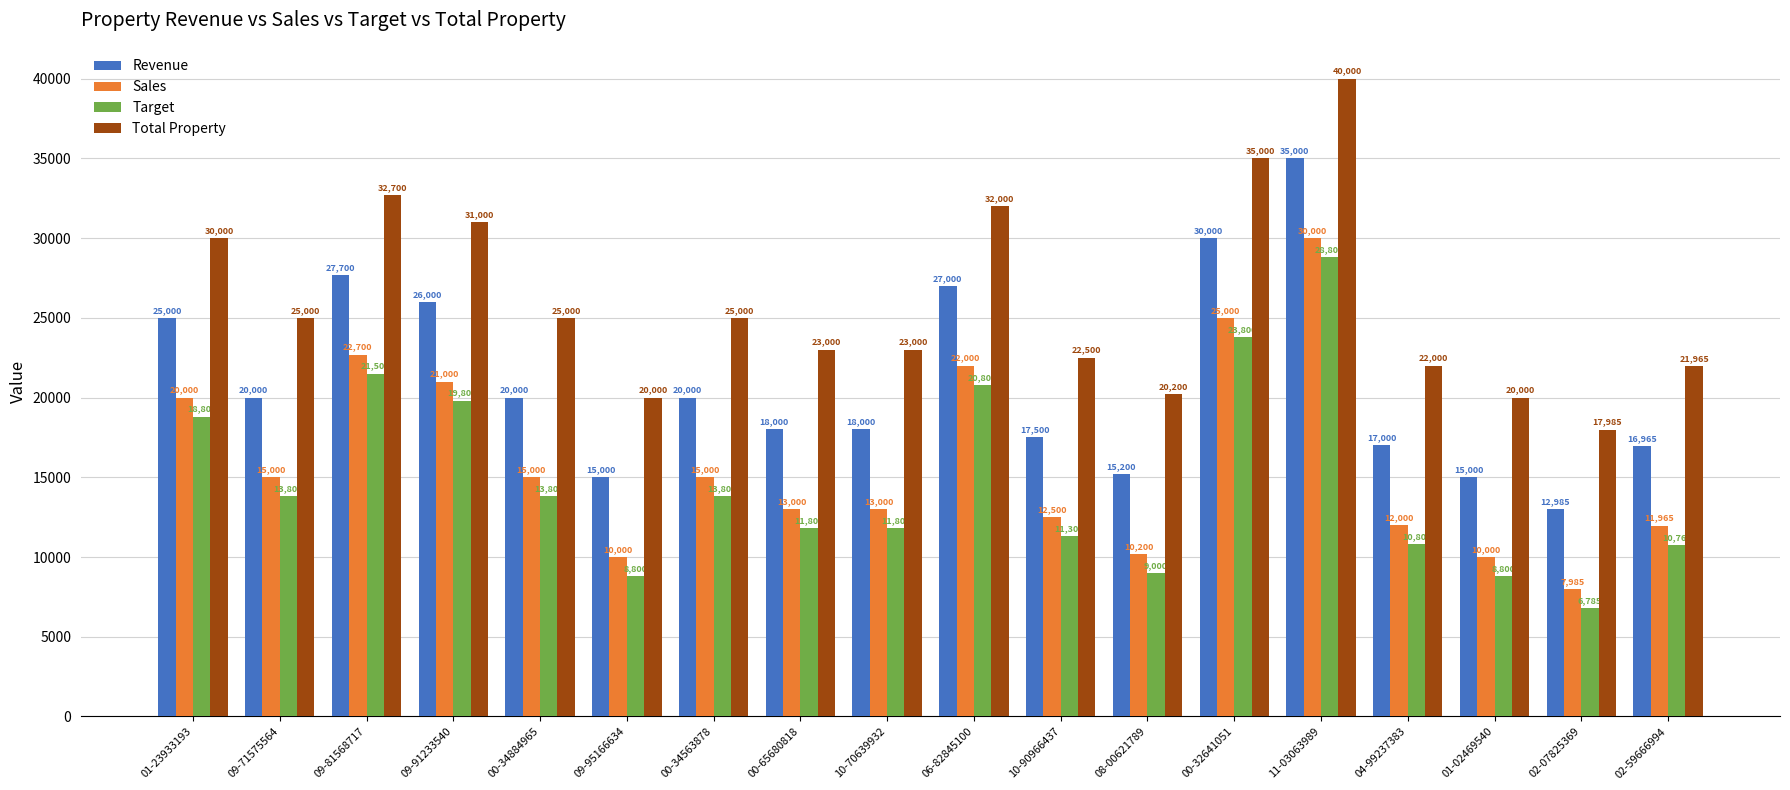

True or false: Total Property has a value of 23000 at 10-70639932.

True